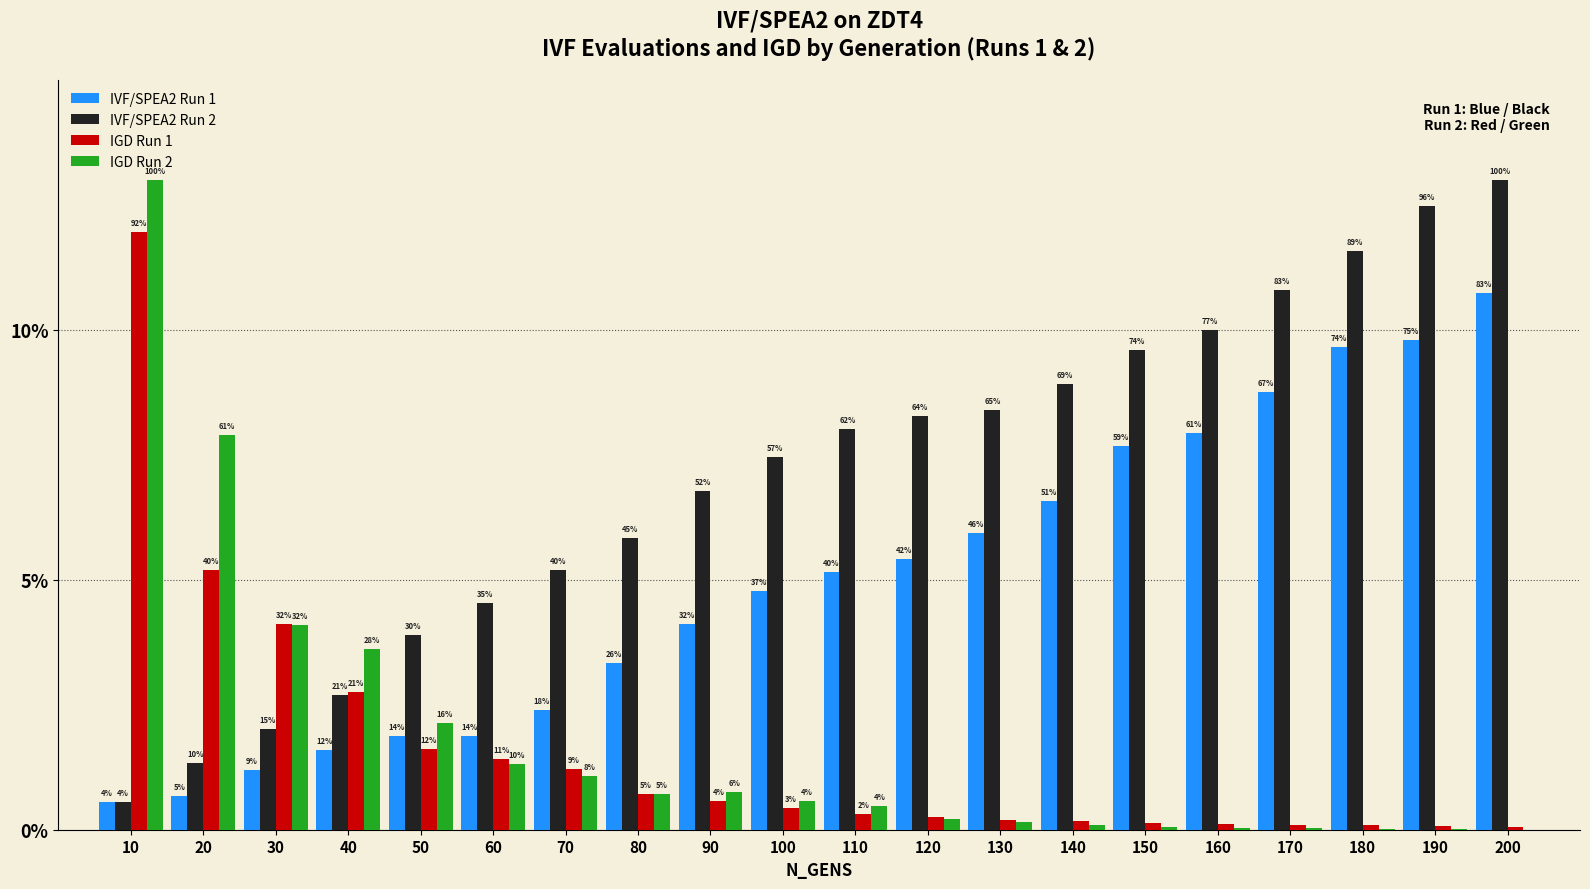

At how many categories does at least one series exceed 2?

20